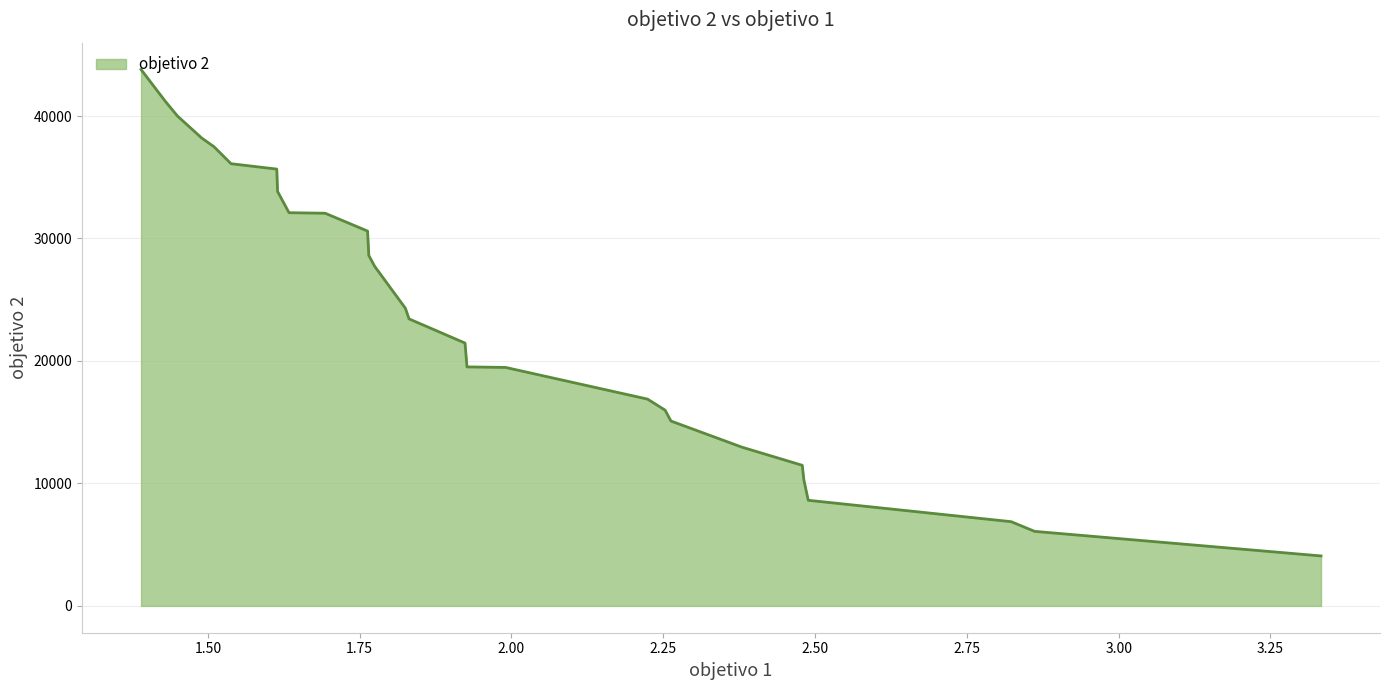

What is the minimum value shown in the chart?

4080.1